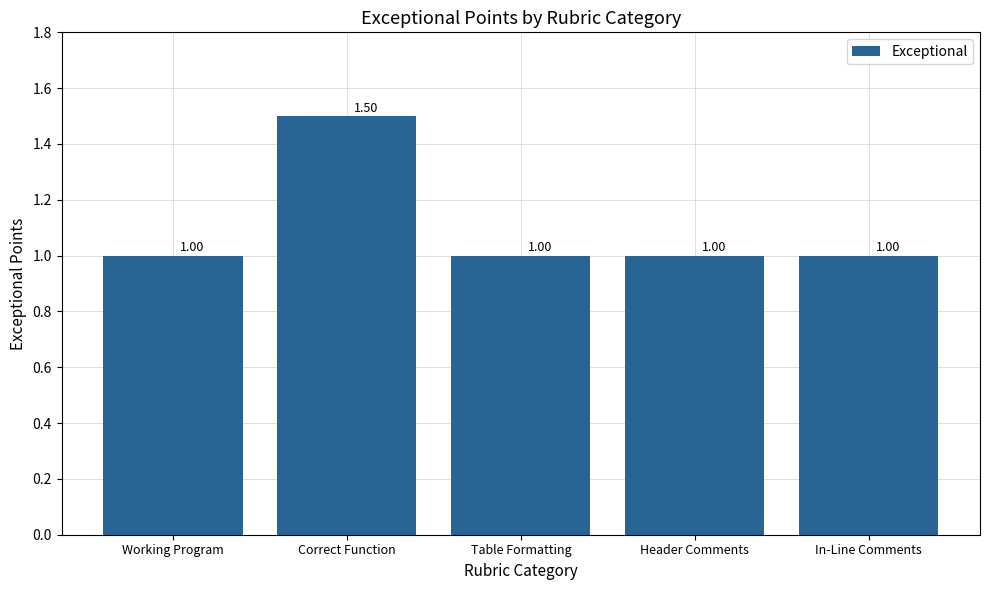

What is the label of the 4th bar from the left?

Header Comments